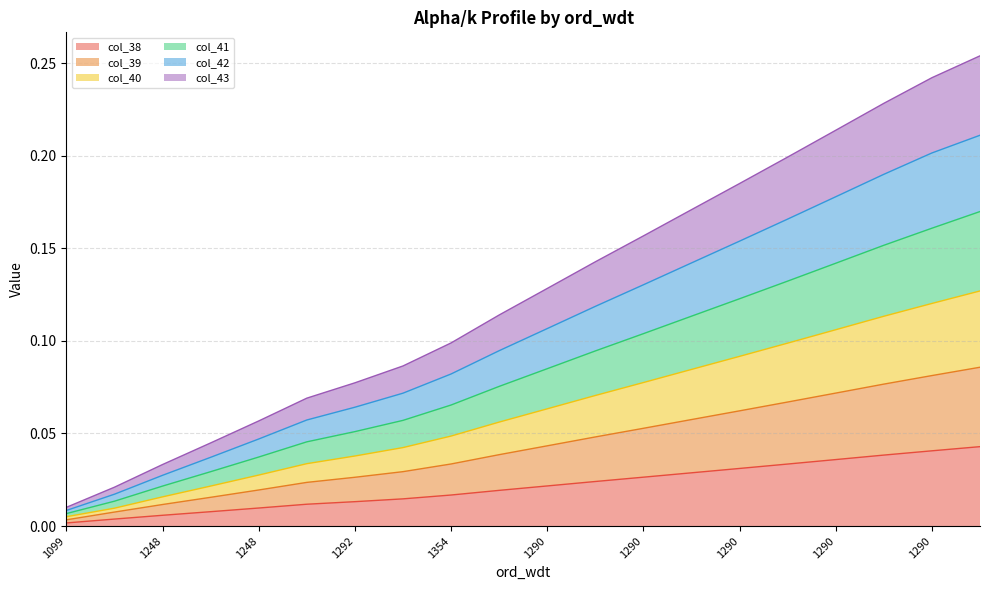

How many lines are shown in the chart?

6